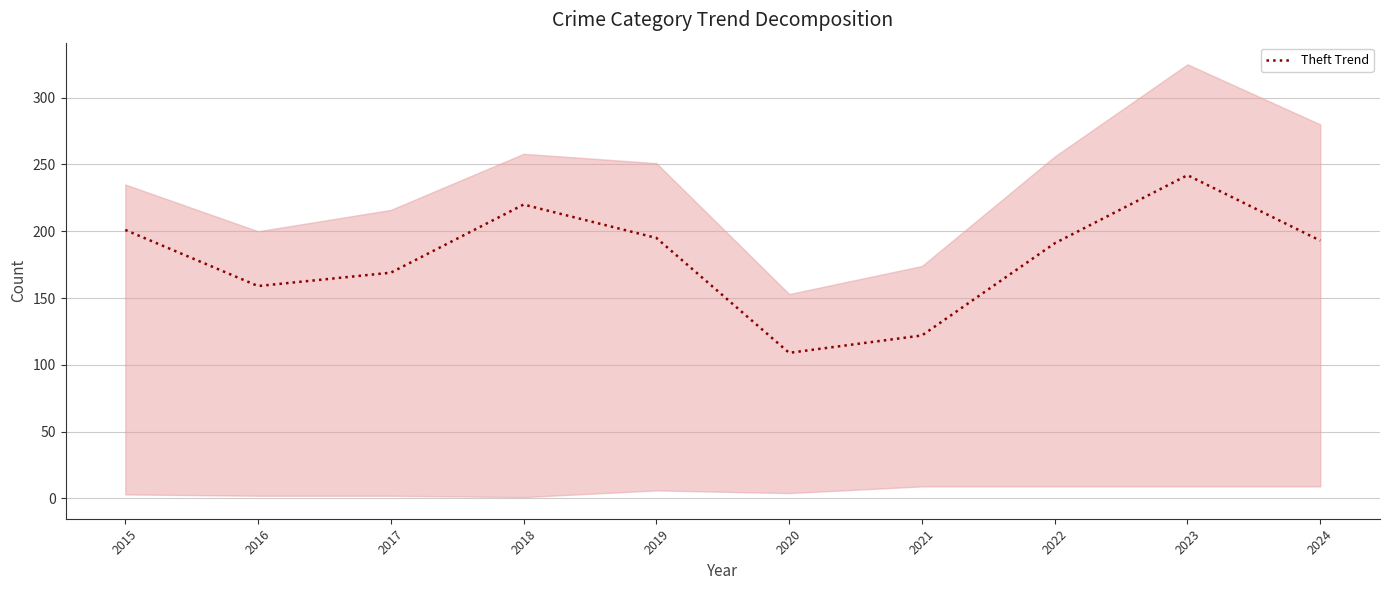

True or false: the data shows 93 at 2023.

False